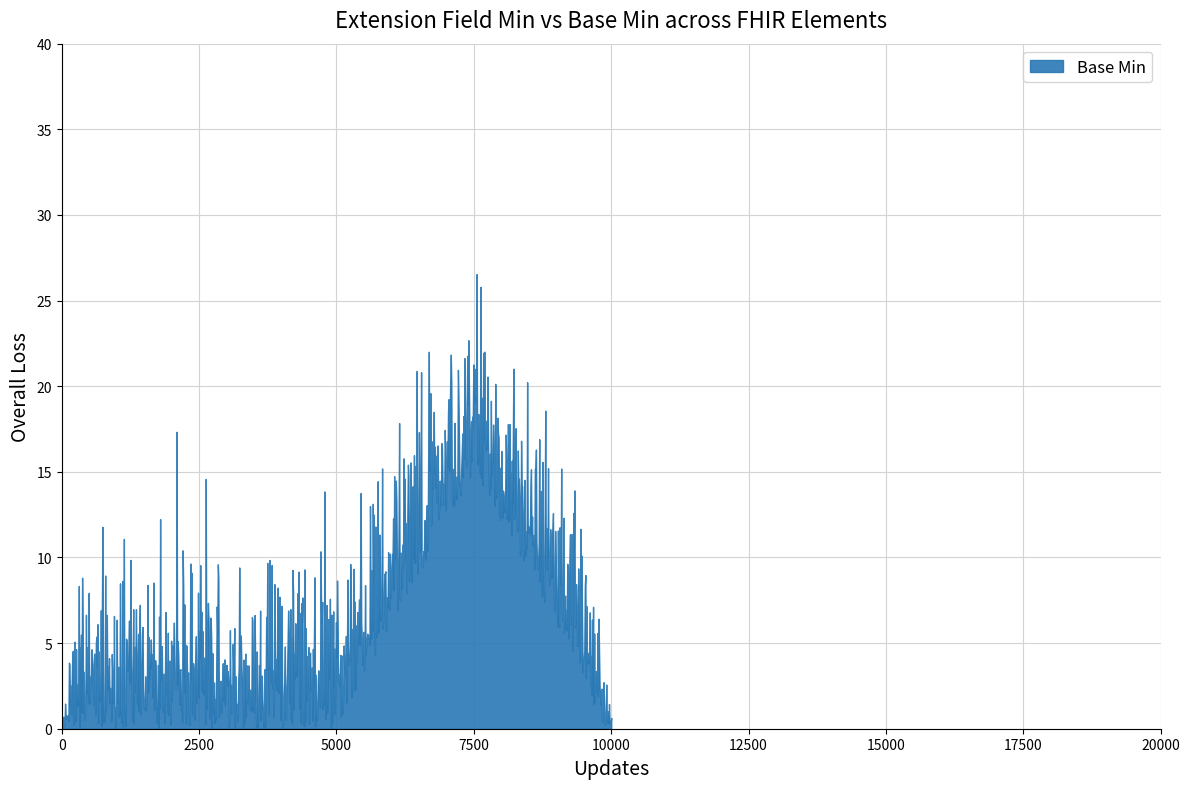

What is the greatest value displayed?

26.5